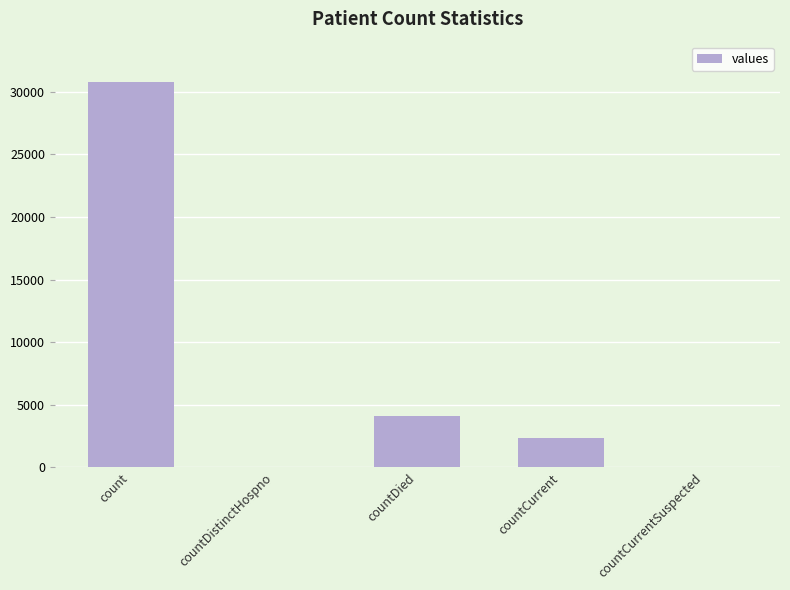

True or false: the data shows 0 at countCurrentSuspected.

True